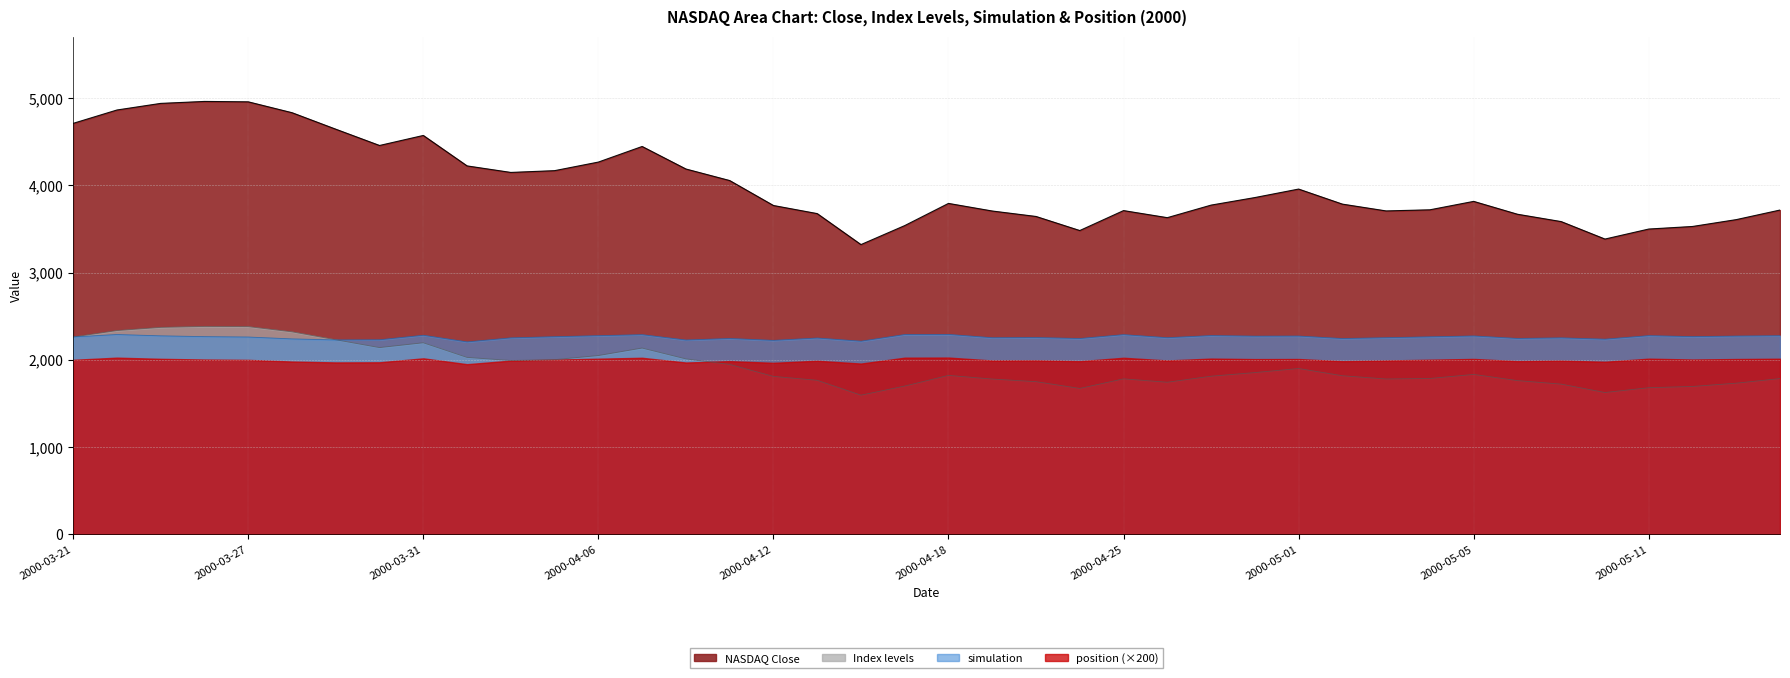

True or false: NASDAQ Close and simulation cross at least once.

False